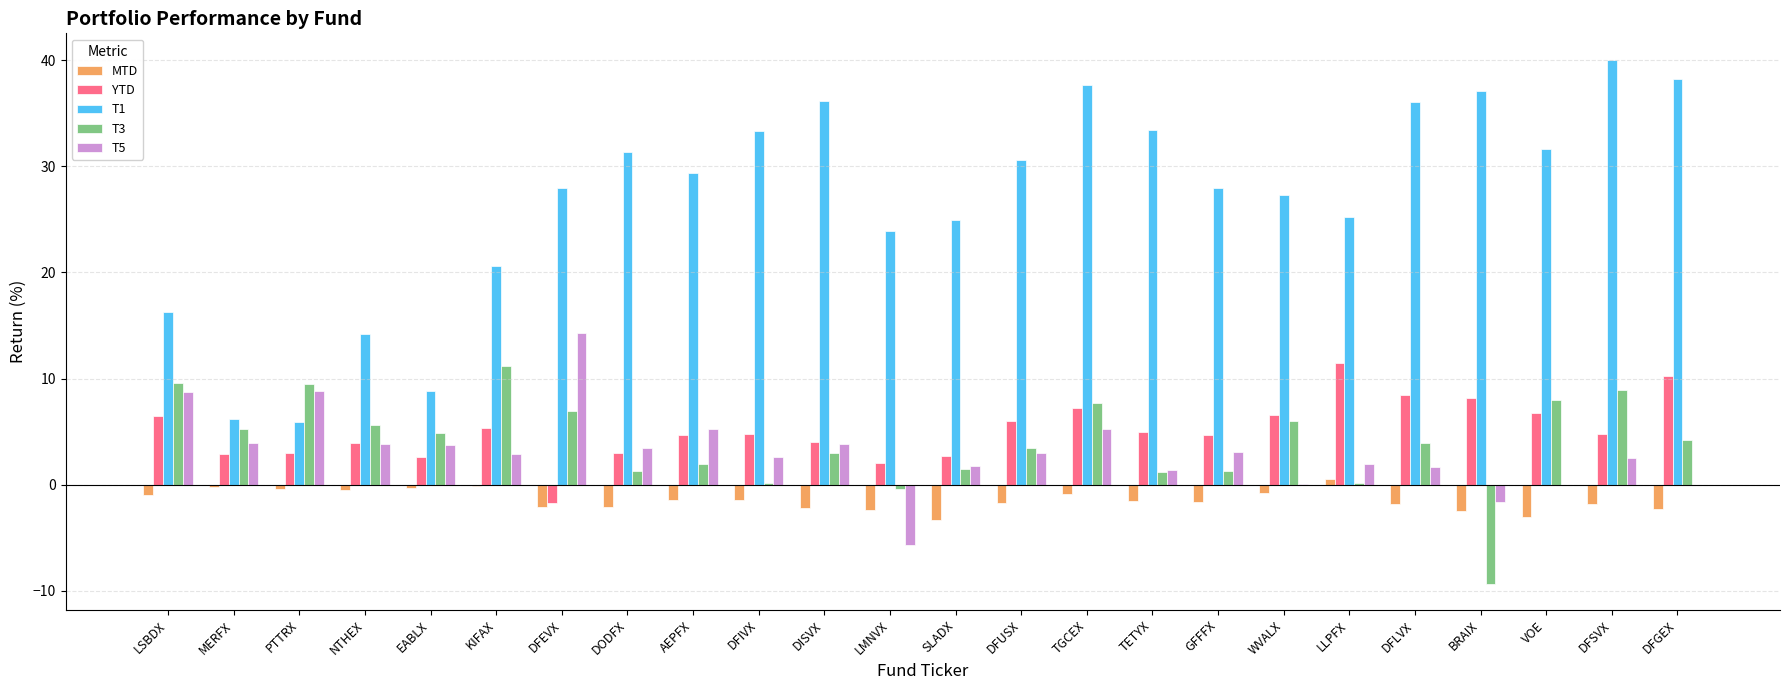

Which label corresponds to the largest value in the chart?

DFSVX